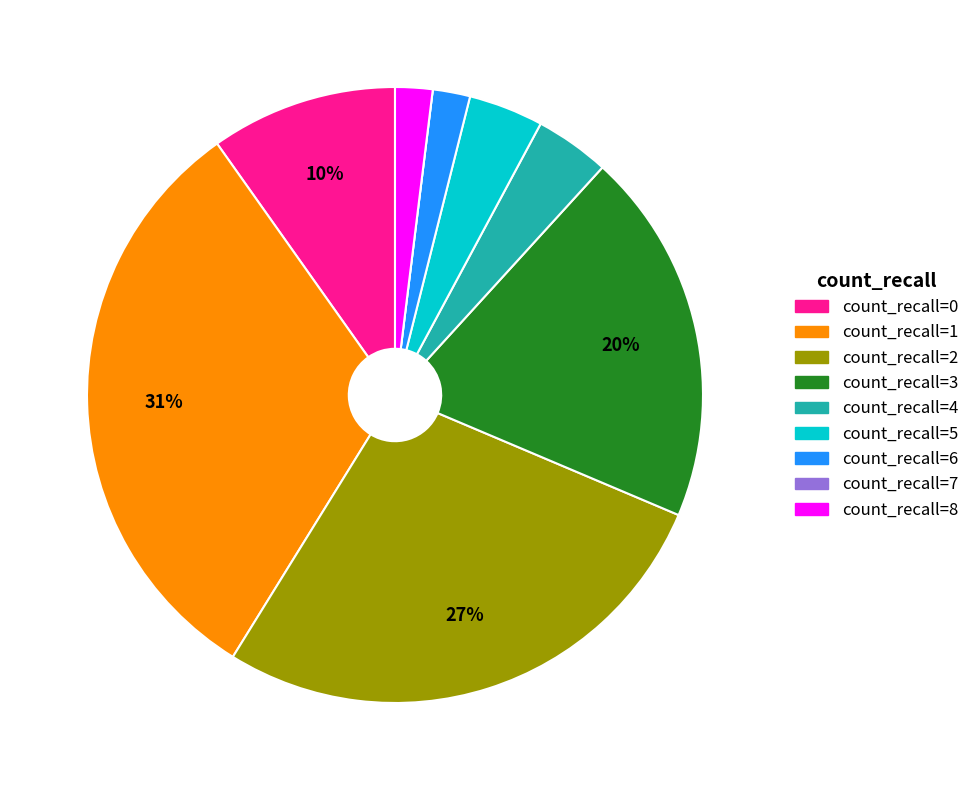

What percentage is the count_recall=6 slice, to the nearest percent?

2%